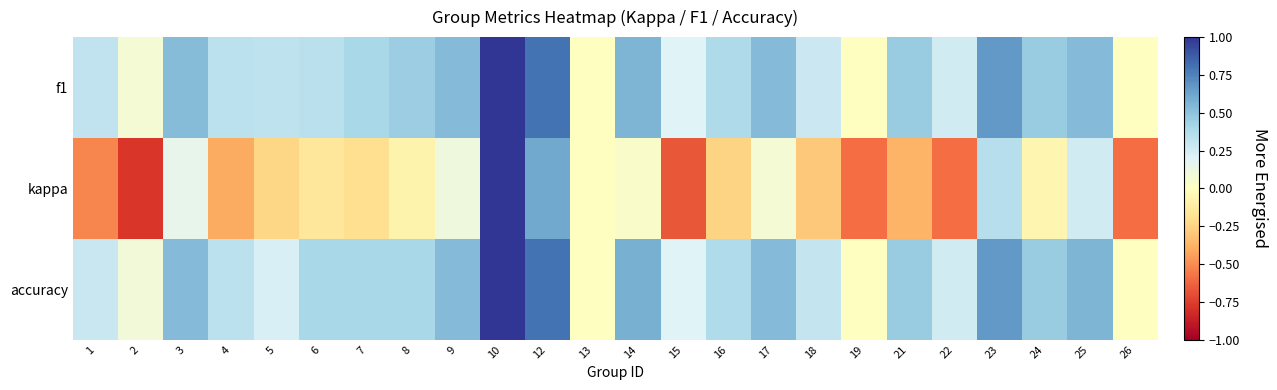

What is the spread (max minus min) of values at 7?

0.6